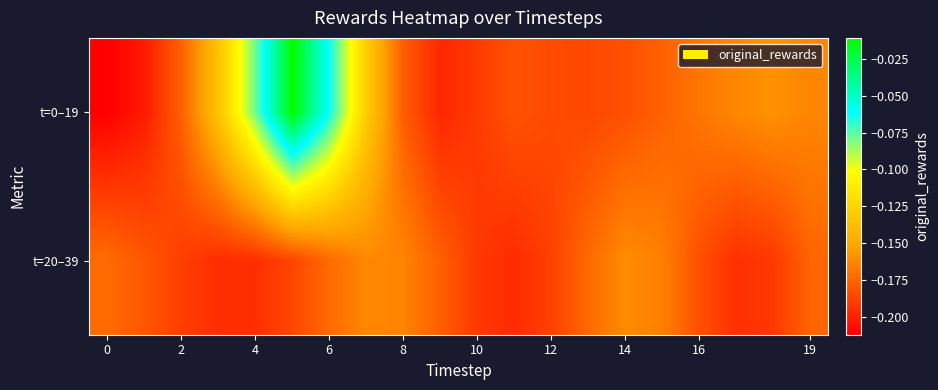

Count the number of categories in the chart.

20